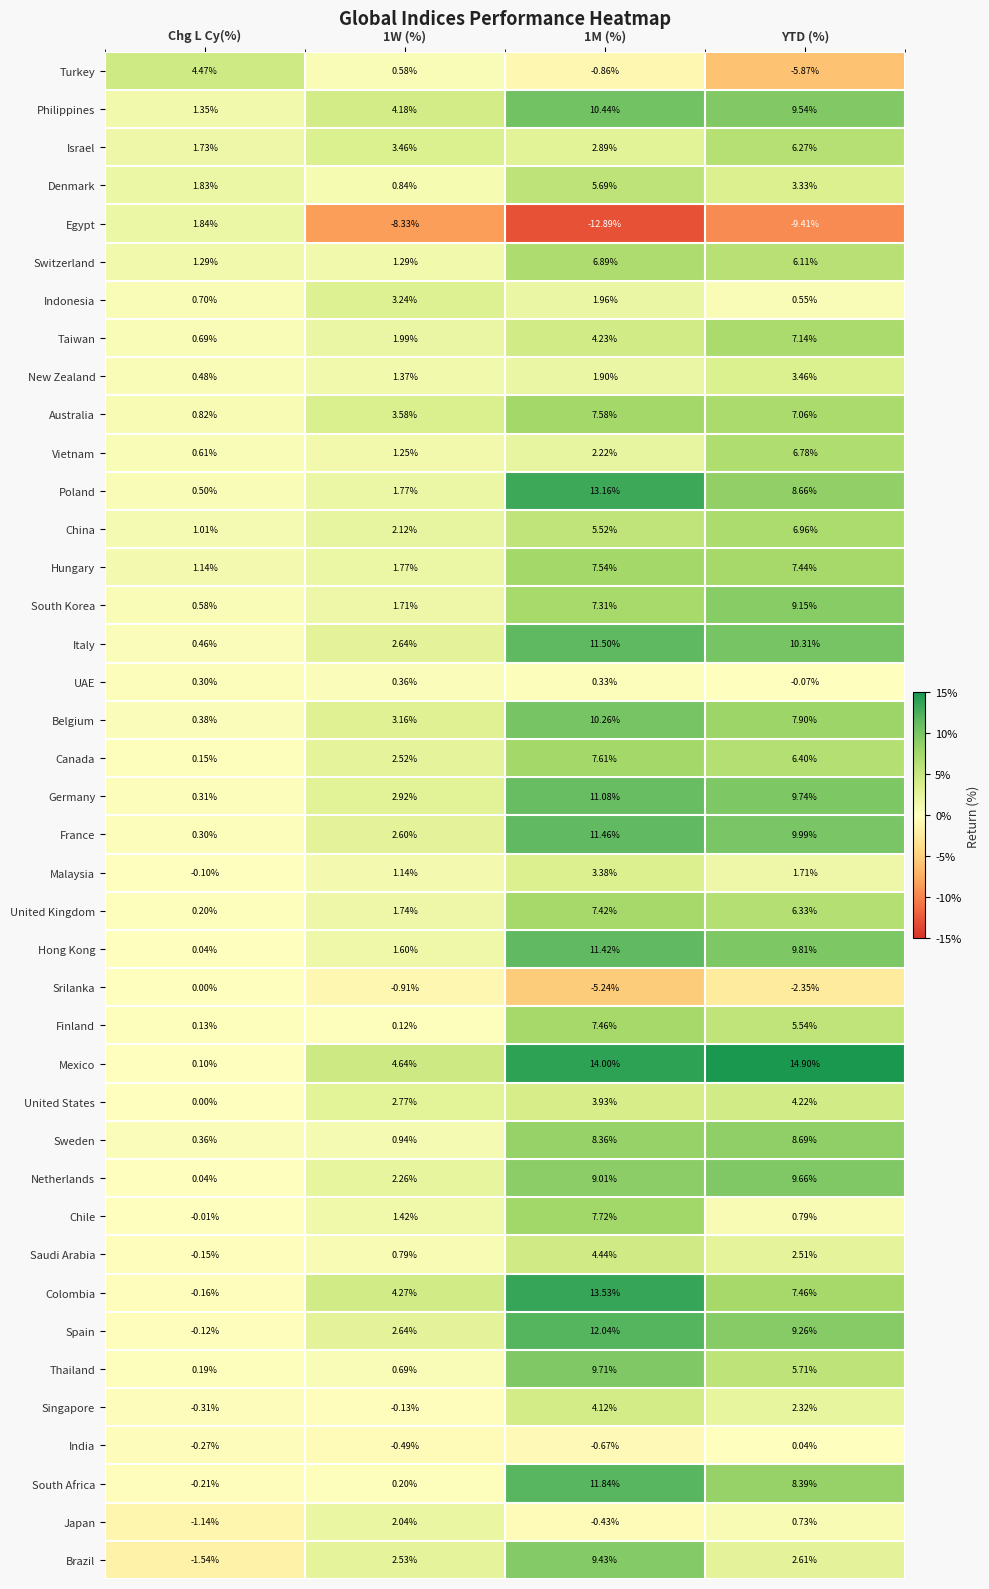

Which series has the largest total across all categories?

Mexico